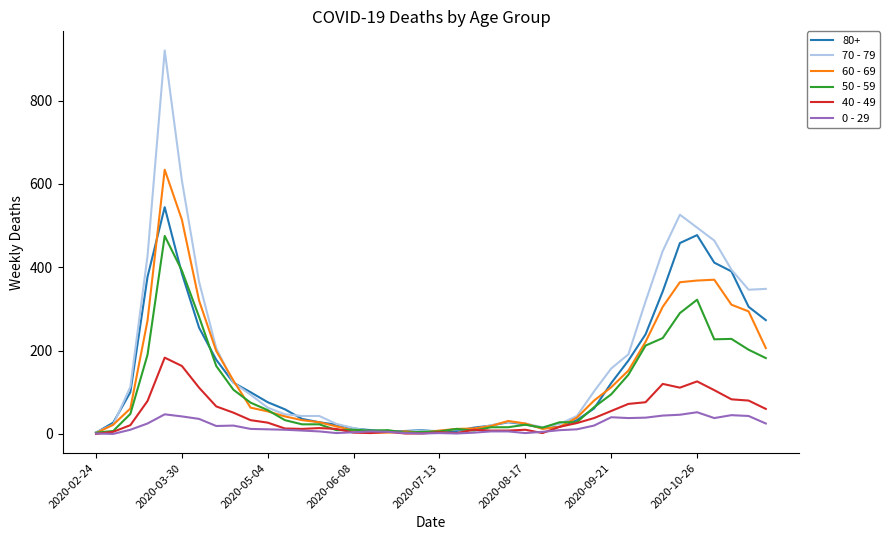

Which series has the widest spread of values?

70 - 79